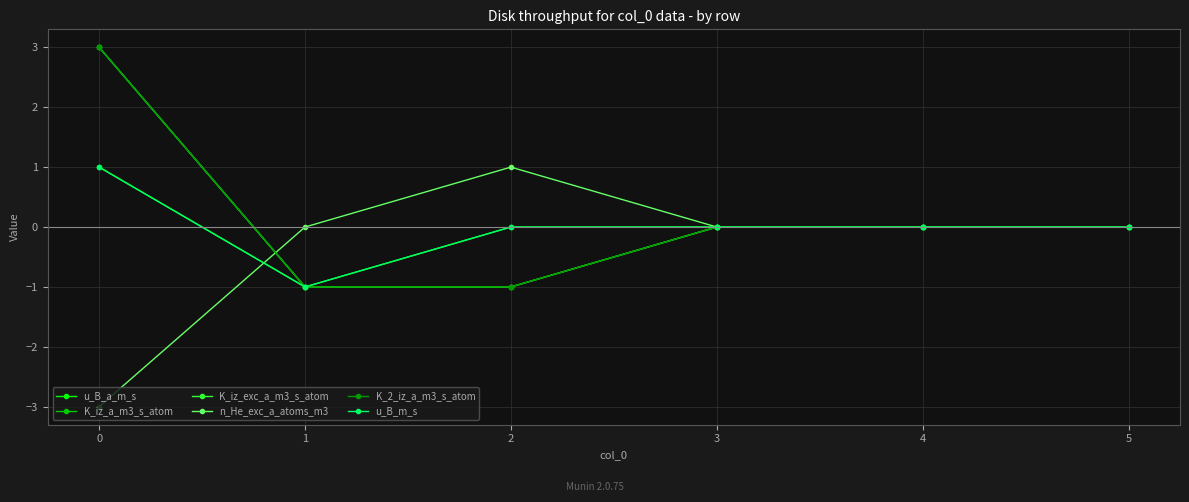

At which label is u_B_a_m_s closest to 0?

2